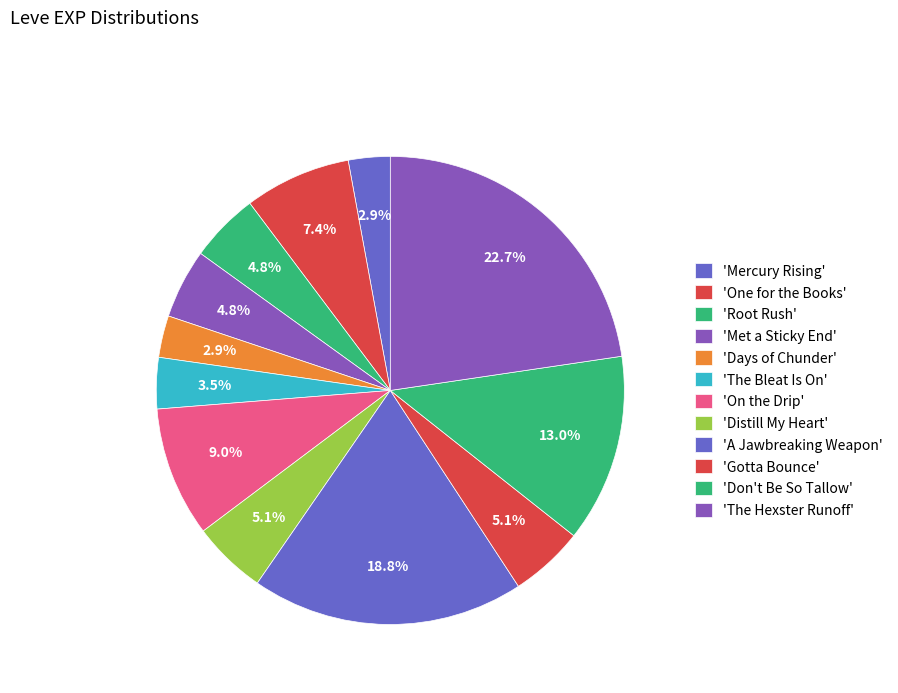

Count the number of slices in the pie.

12